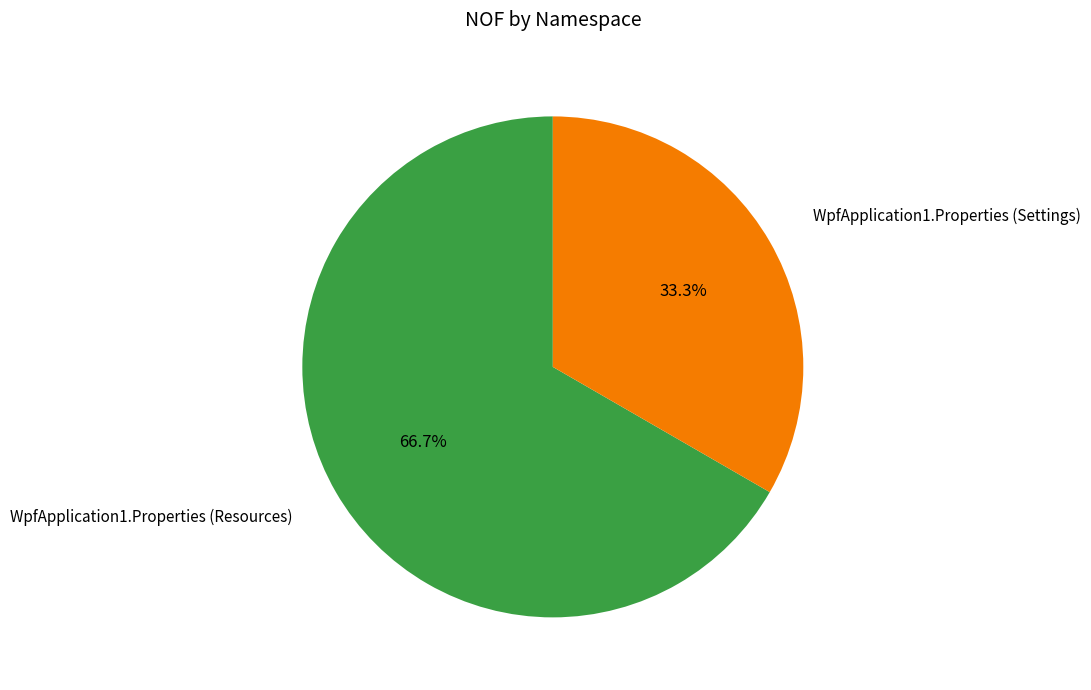

Does any single category account for the majority?

Yes